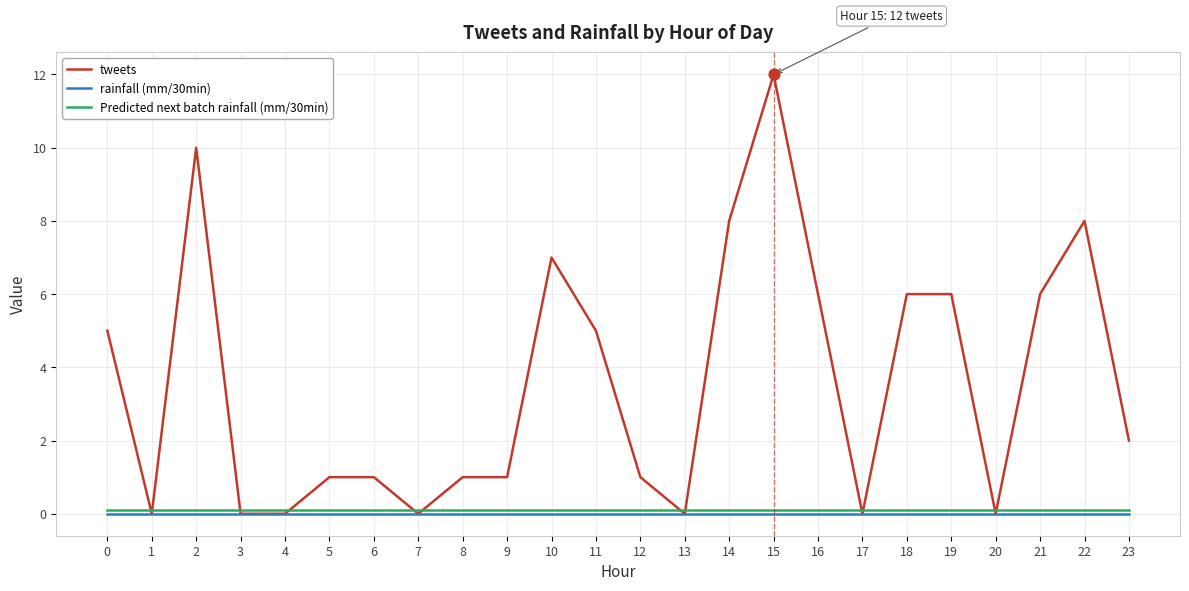

Which series has the largest range (max minus min)?

tweets